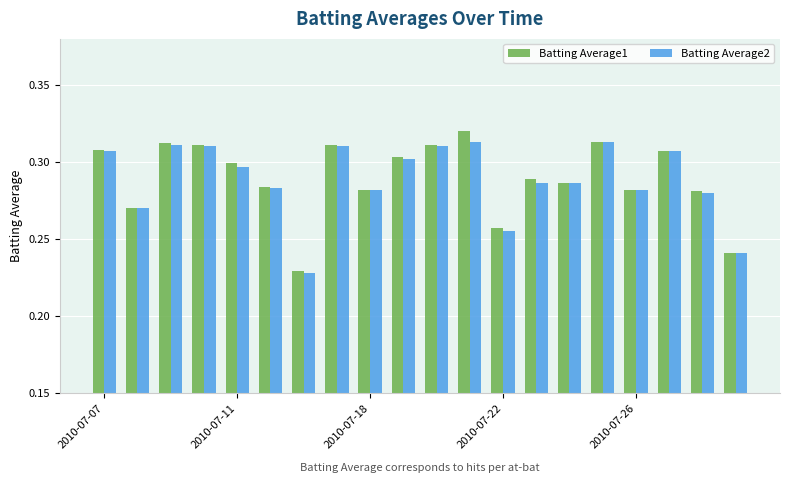

Rank the series by their maximum value, from lowest to highest.

Batting Average2, Batting Average1